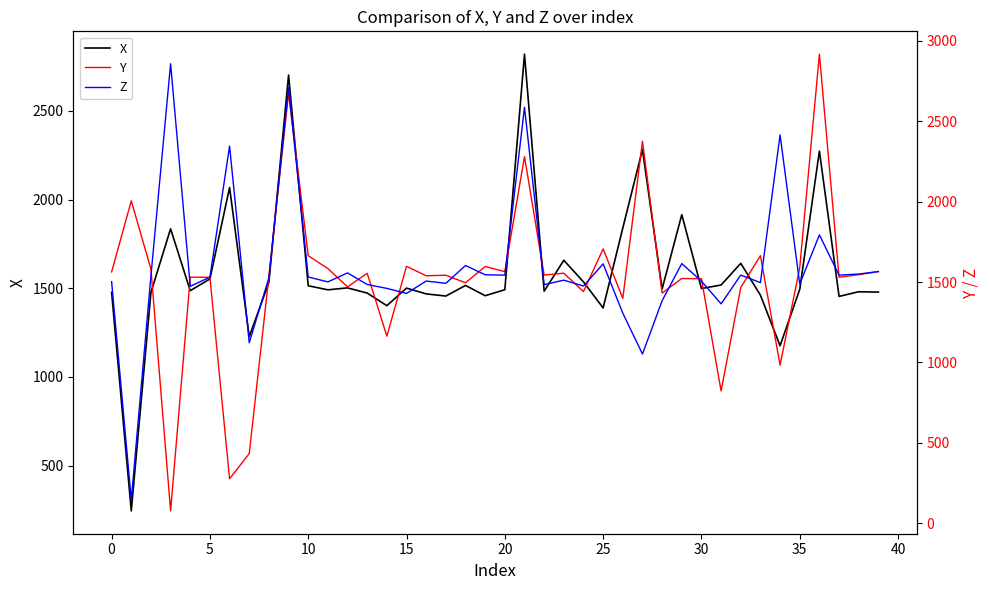

What is the lowest value of the X series?

244.8